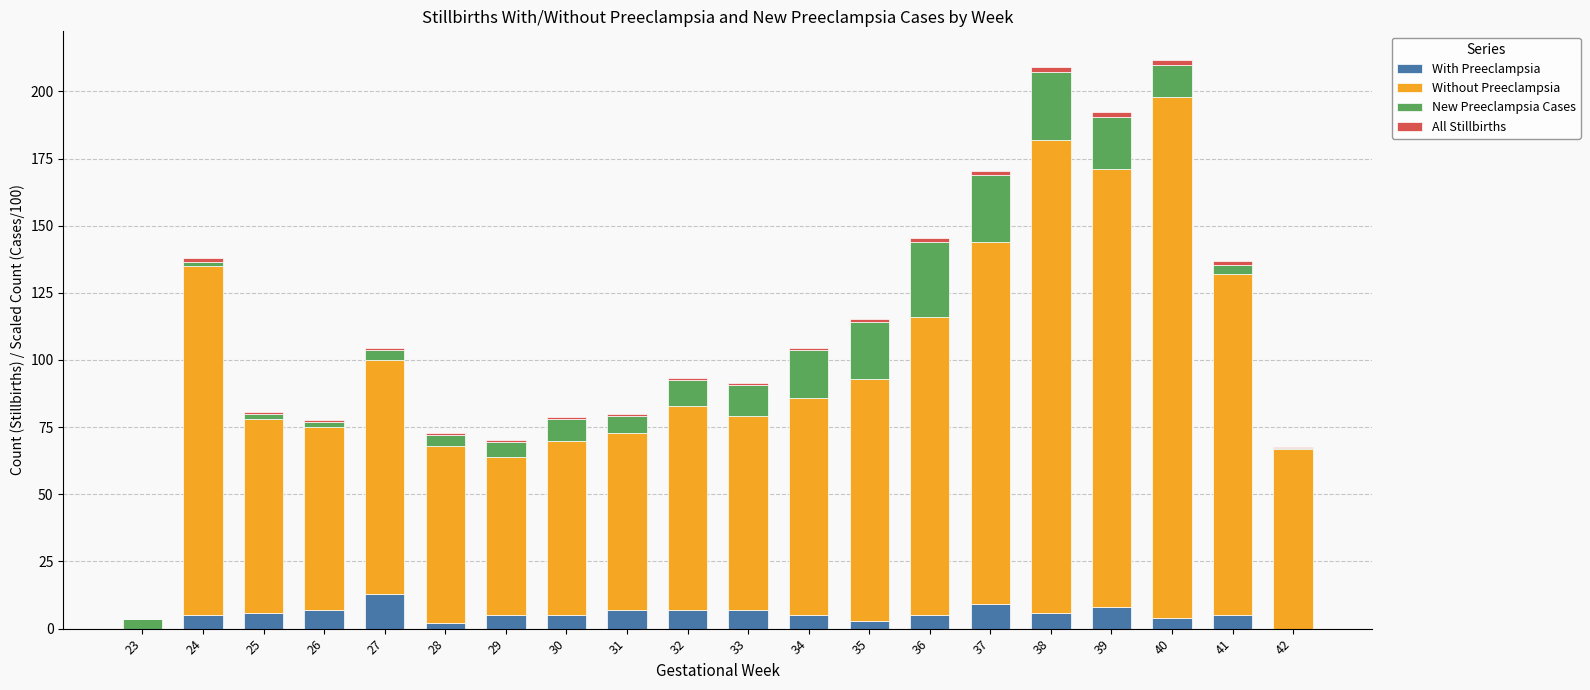

What is the maximum value for With Preeclampsia?

13.0